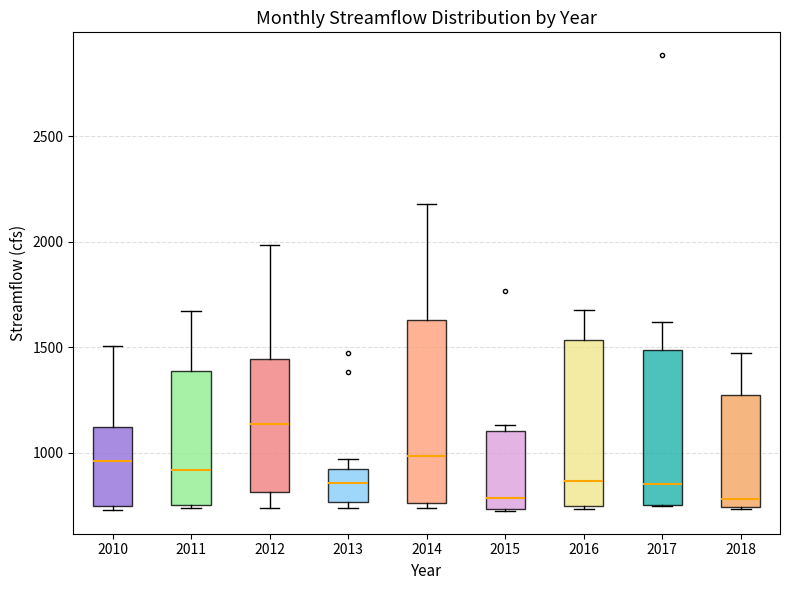

Reading left to right, read every box against the y-axis: the position of its median line, the range the box covers, and the ends of its whiskers. The values are not printed on the chart, so give them approximately, as read against the axis.

2010: median 950, box 750 to 1100, whiskers 750 (just below the box's lower edge) to 1500
2011: median 900, box 750 to 1400, whiskers 750 to 1650
2012: median 1150, box 800 to 1450, whiskers 750 to 2000
2013: median 850, box 750 to 900, whiskers 750 (just below the box's lower edge) to 950
2014: median 1000, box 750 to 1650, whiskers 750 (just below the box's lower edge) to 2200
2015: median 800, box 750 to 1100, whiskers 750 to 1150
2016: median 850, box 750 to 1550, whiskers 750 to 1700
2017: median 850, box 750 to 1500, whiskers 750 to 1600
2018: median 800, box 750 to 1250, whiskers 750 to 1450